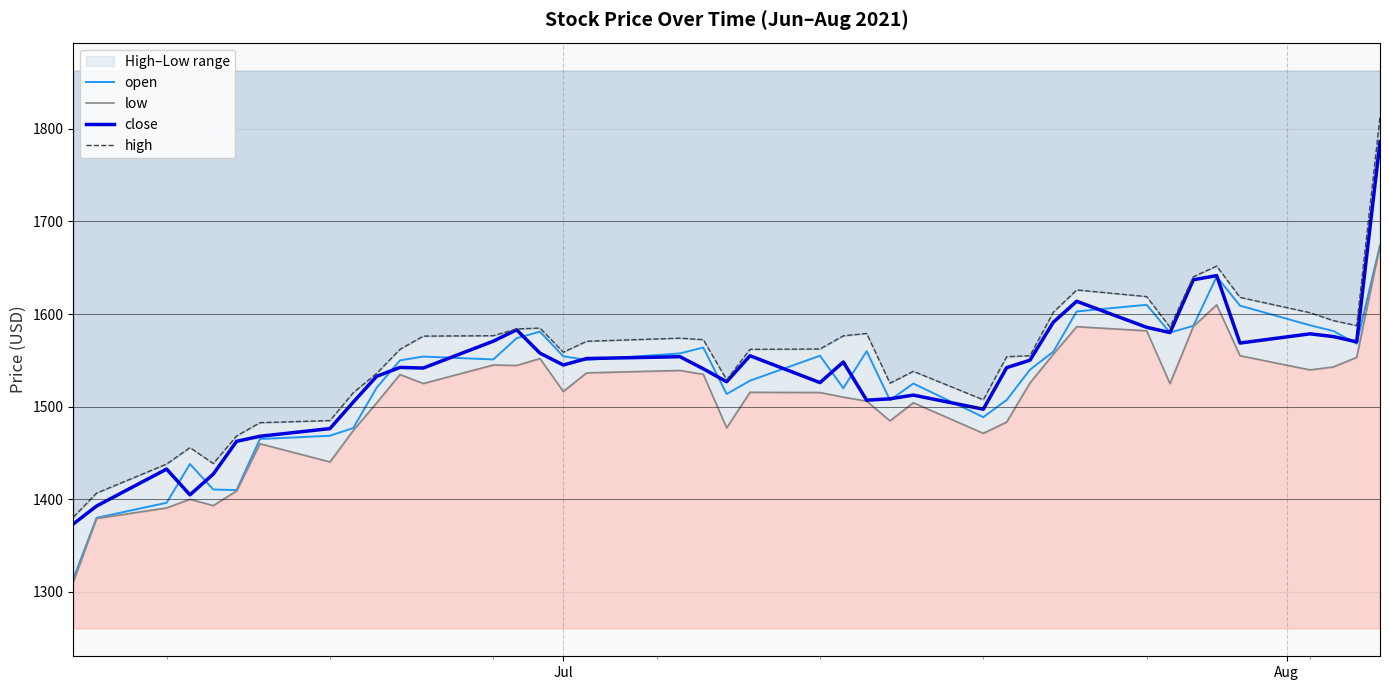

True or false: close and low cross at least once.

False